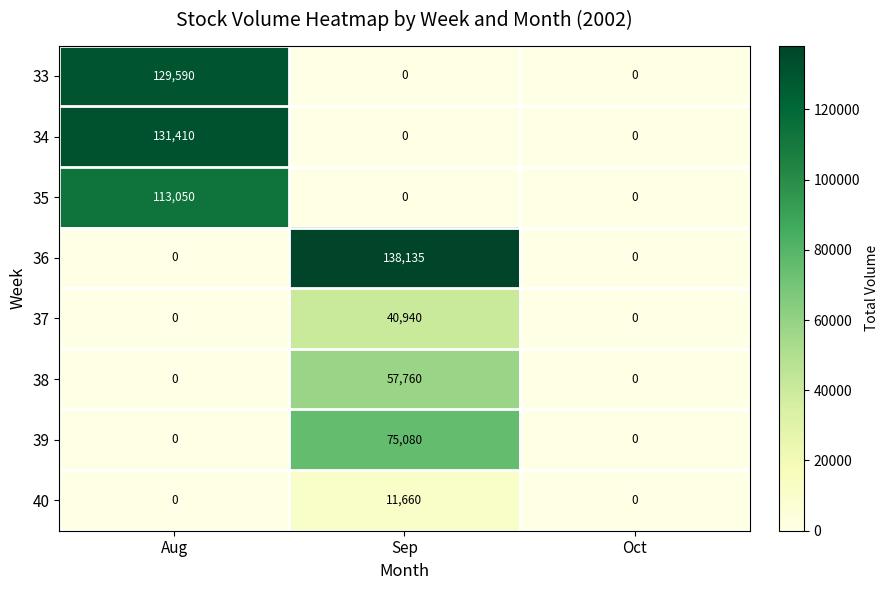

Reading left to right, list all the values displayed in this chart.

33: Aug=129590	Sep=0	Oct=0
34: Aug=131410	Sep=0	Oct=0
35: Aug=113050	Sep=0	Oct=0
36: Aug=0	Sep=138135	Oct=0
37: Aug=0	Sep=40940	Oct=0
38: Aug=0	Sep=57760	Oct=0
39: Aug=0	Sep=75080	Oct=0
40: Aug=0	Sep=11660	Oct=0